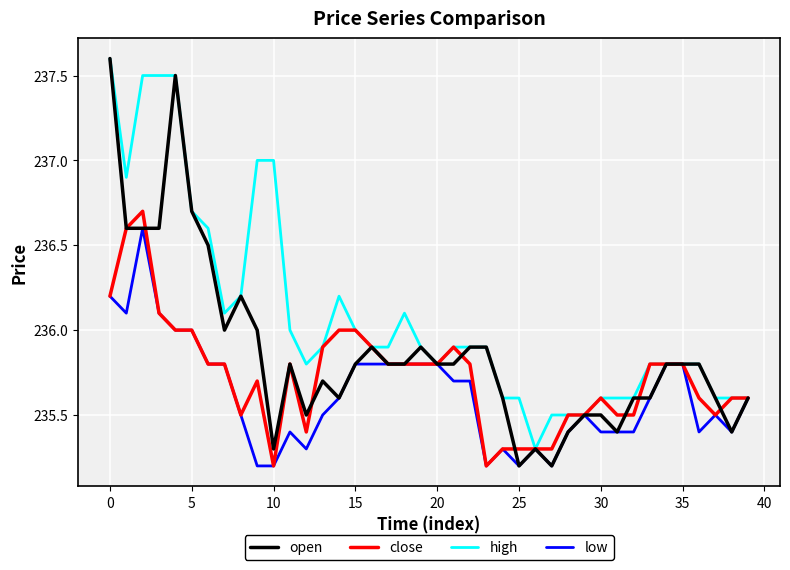

What are all the series names shown in the legend?

open, close, high, low